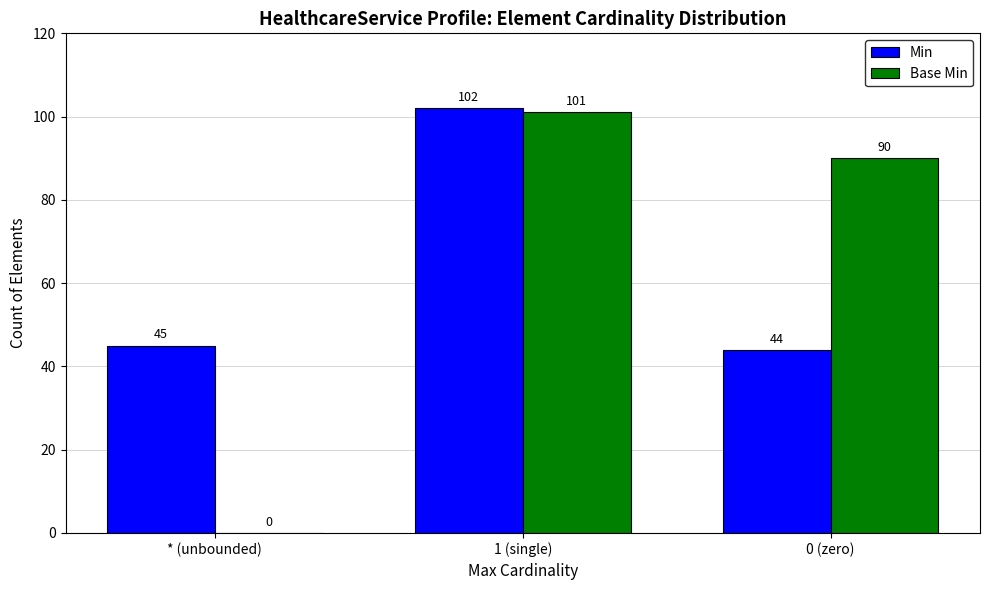

Is the value of Min at 0 (zero) greater than the value of Base Min at 0 (zero)?

No